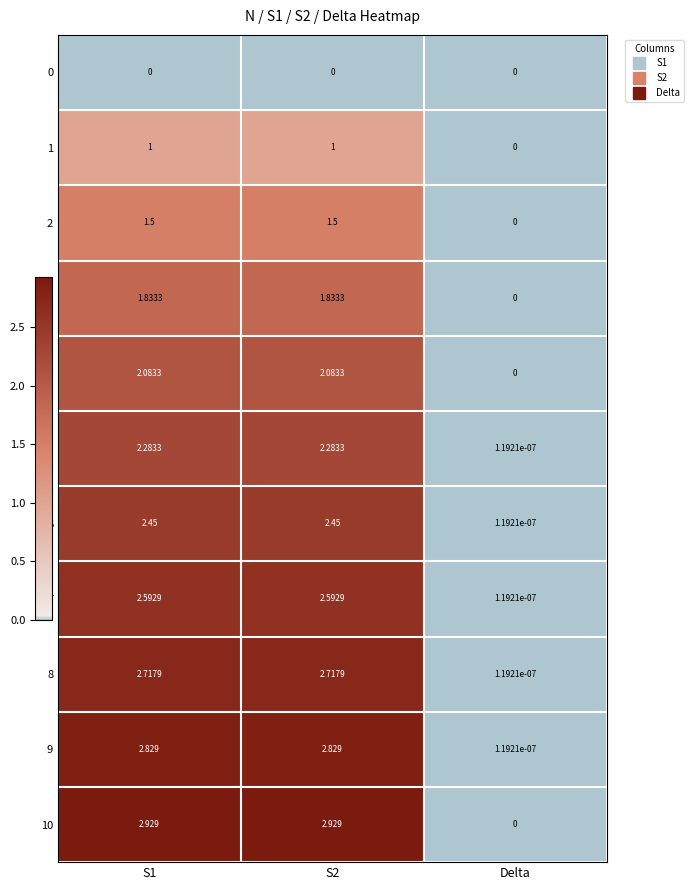

Is the value of 4 at S1 greater than the value of 7 at S1?

No